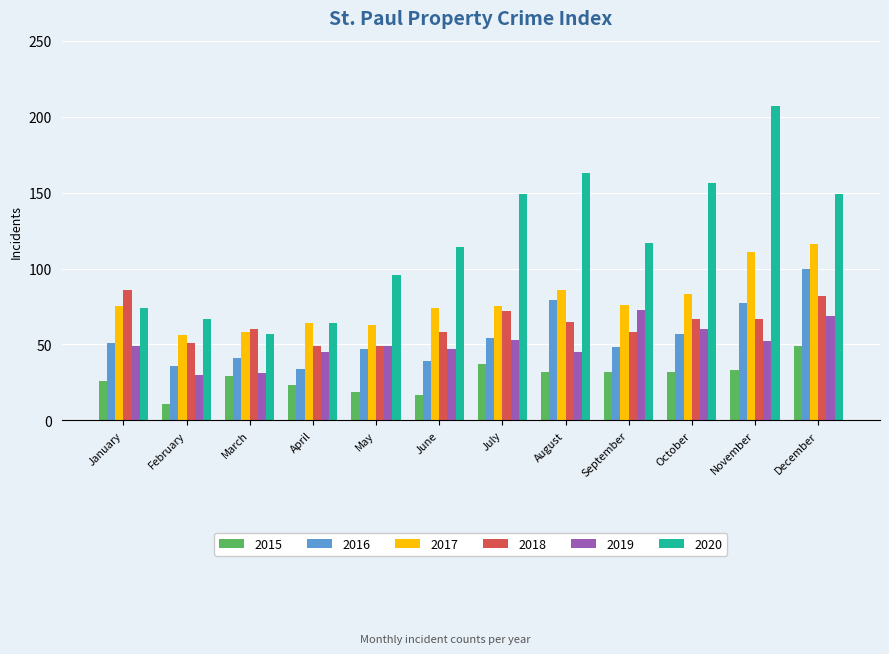

What is the sum of all 2020 values?

1413